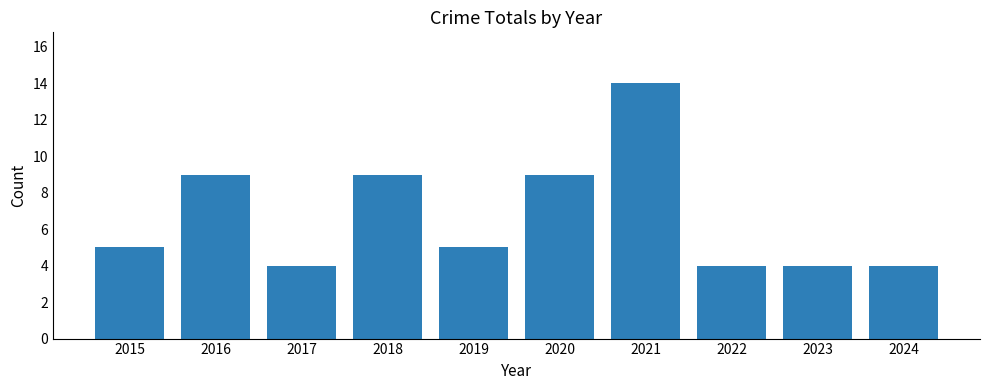

What is the value of the 7th bar from the left?

14